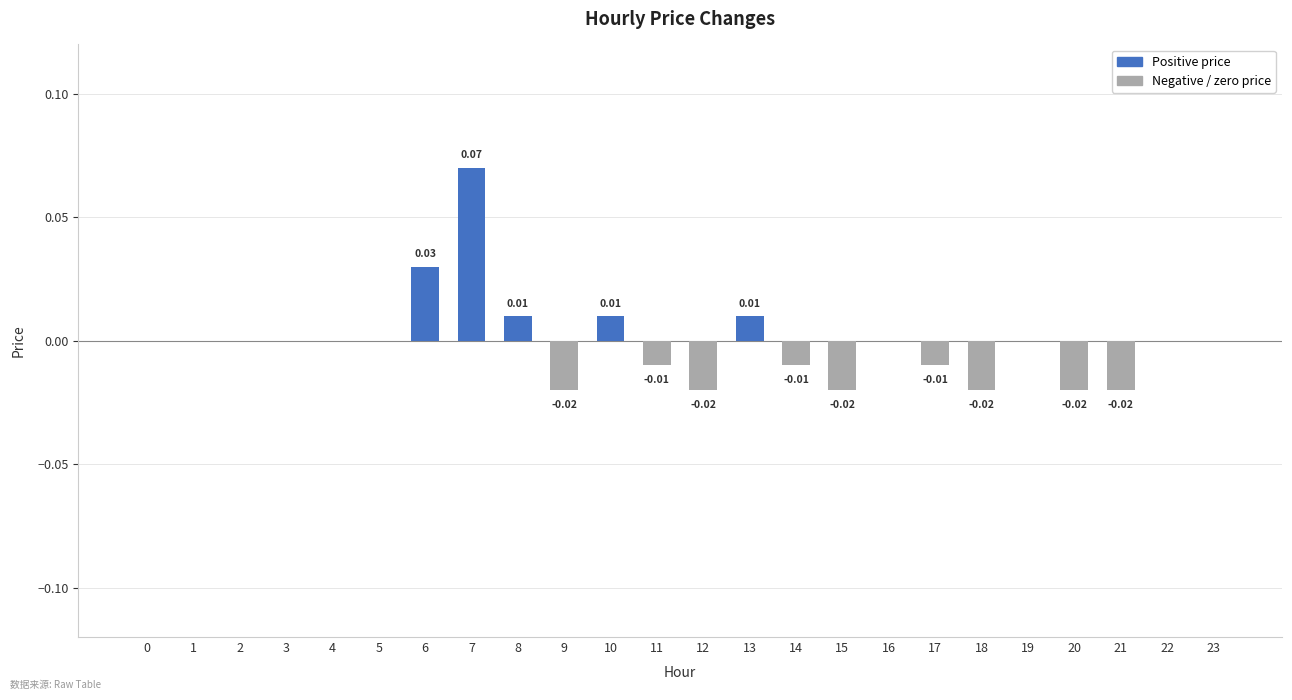

Which has a higher value, 7 or 15?

7